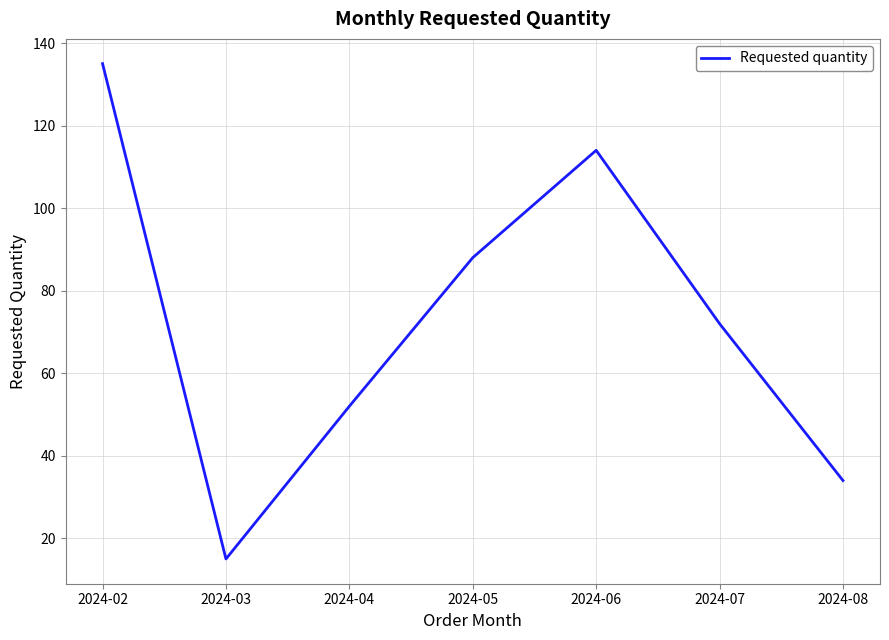

How many lines are shown in the chart?

1